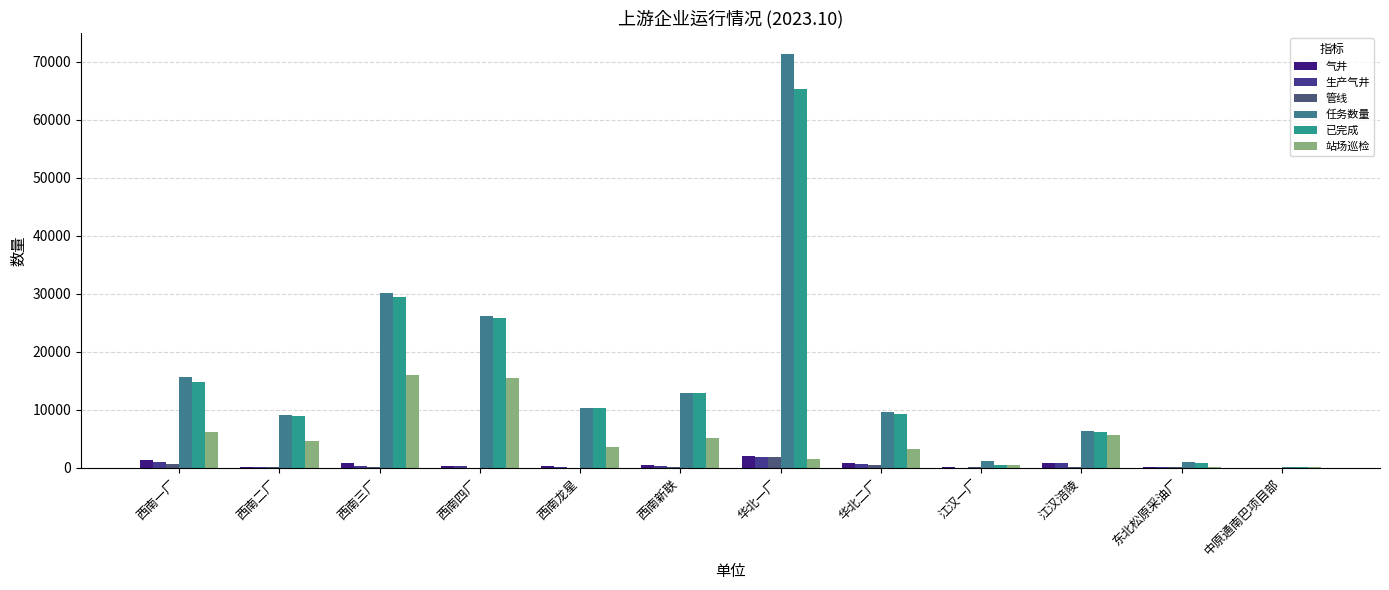

Are the bars grouped side by side (vs. stacked)?

Yes